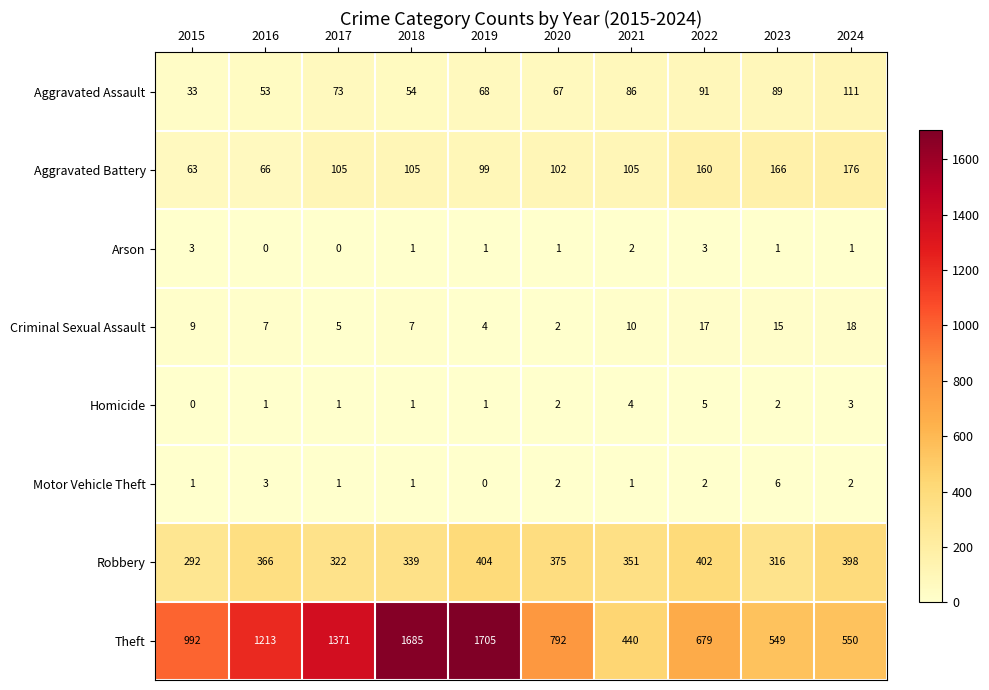

How many distinct data groups are displayed?

8